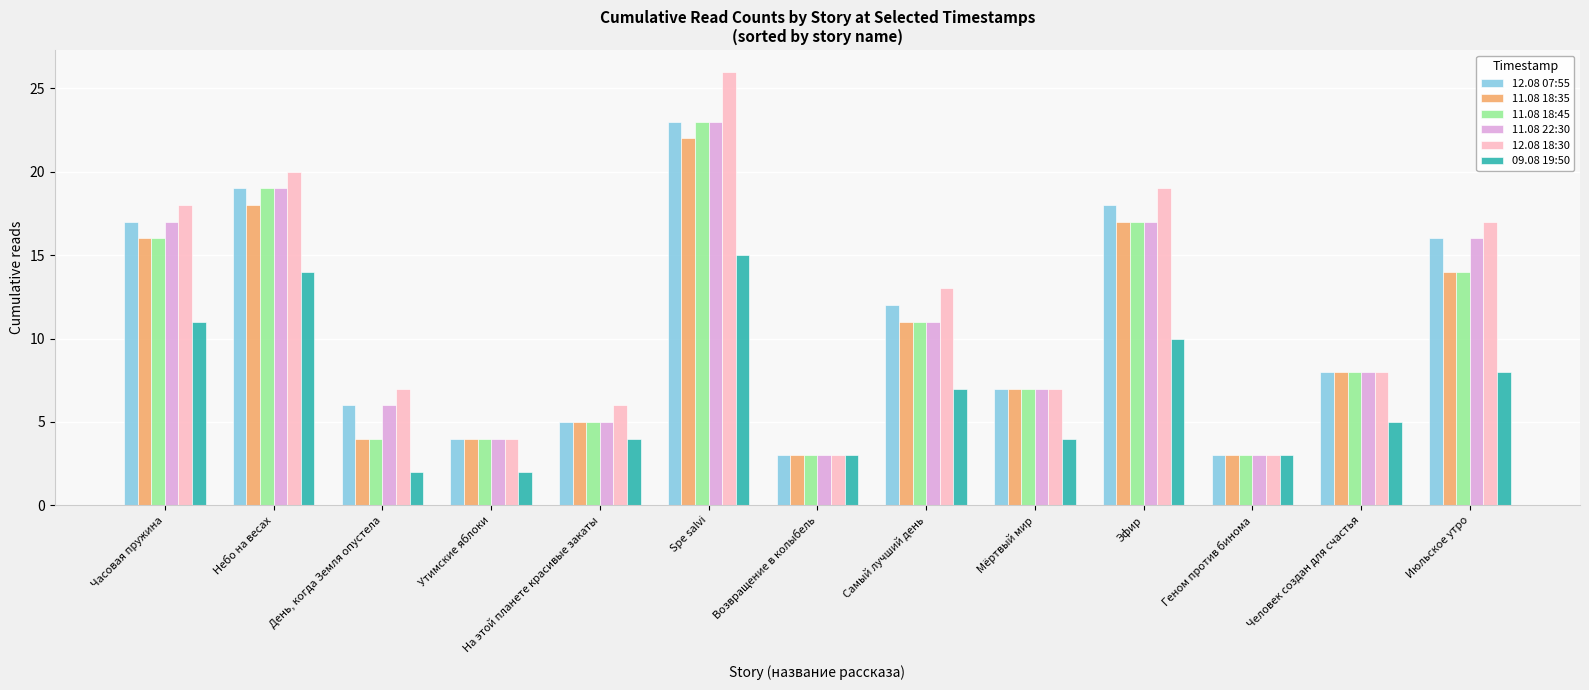

The value of 11.08 18:35 at Самый лучший день is 5. True or false?

False